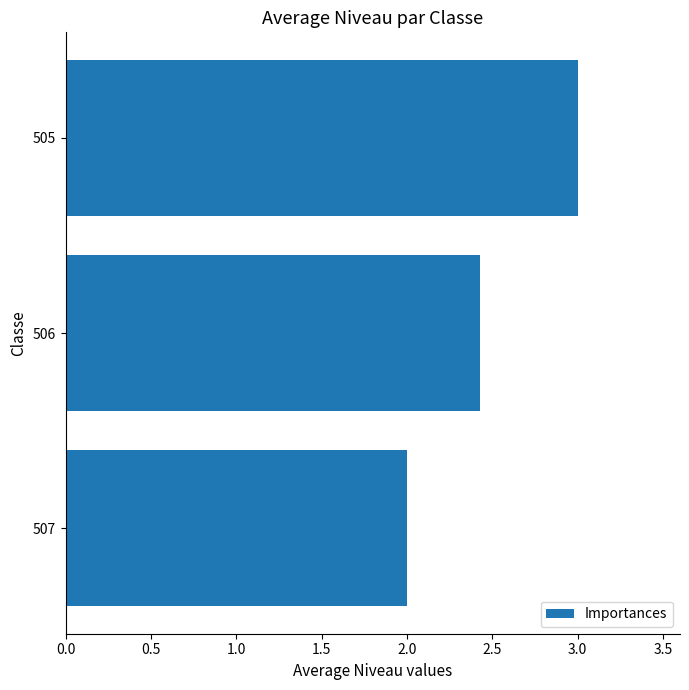

Between 506 and 505, which is larger?

505